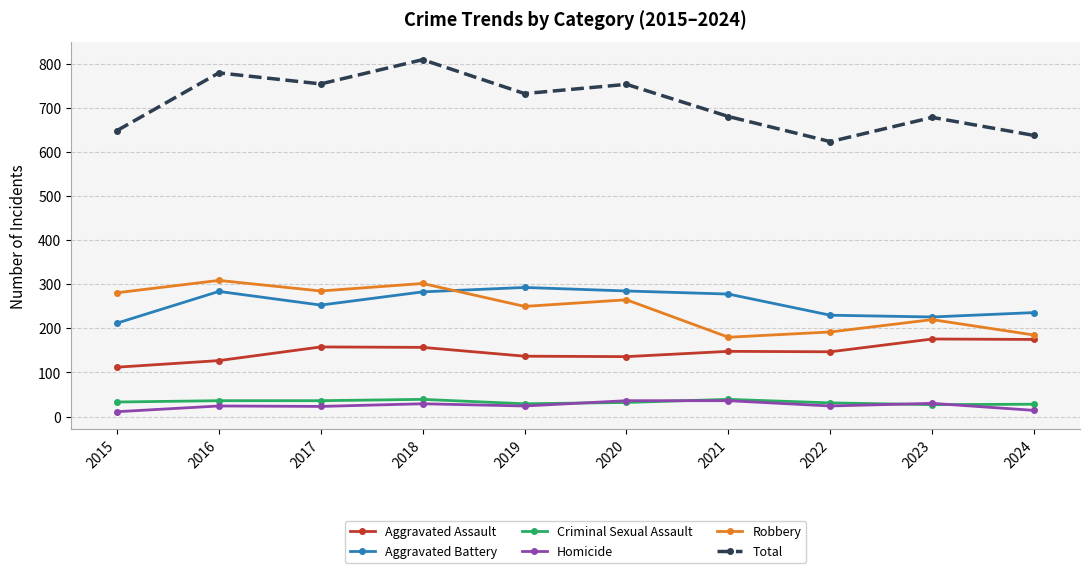

Is it true that Aggravated Battery equals 119 at 2017?

False